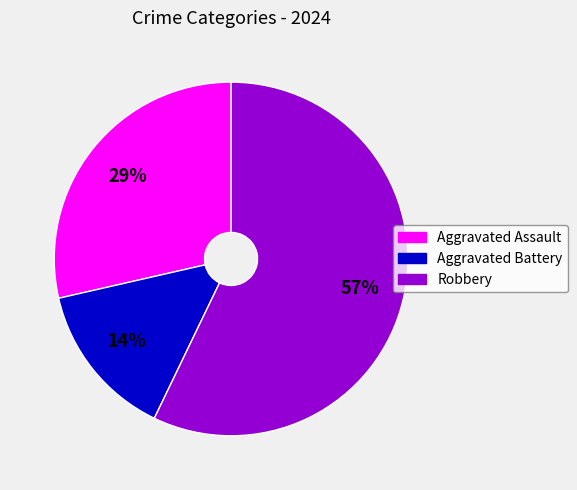

Which category has the biggest portion of the pie?

Robbery